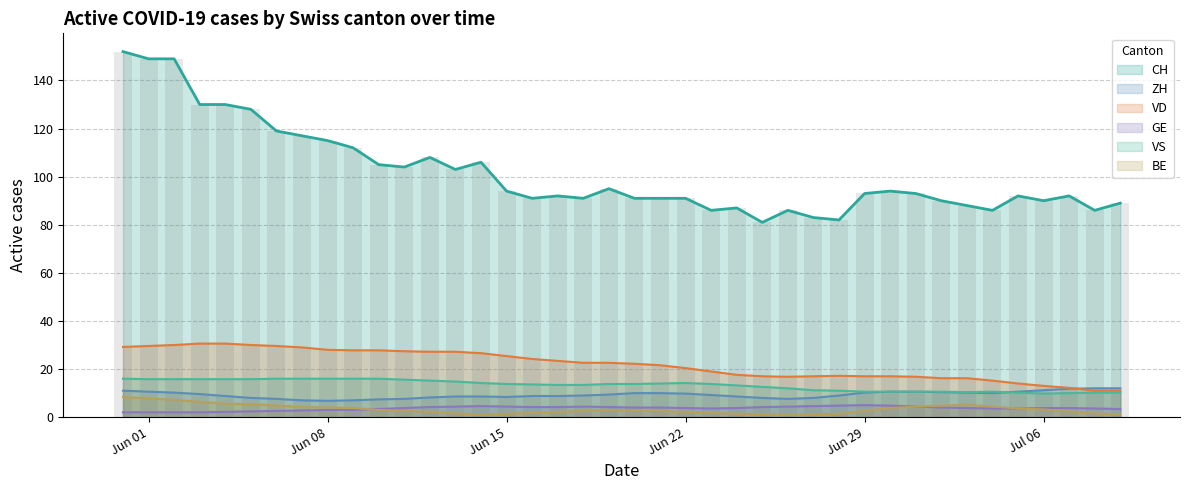

True or false: GE and CH cross at least once.

False